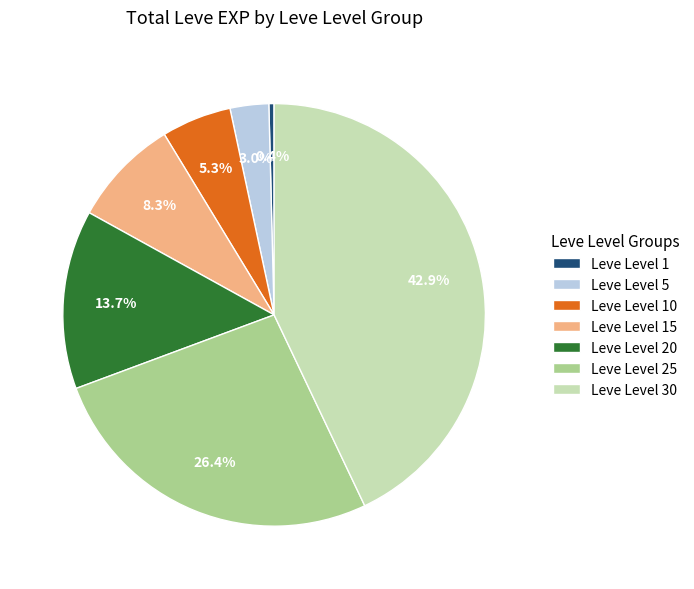

Which slice is the smallest?

Leve Level 1